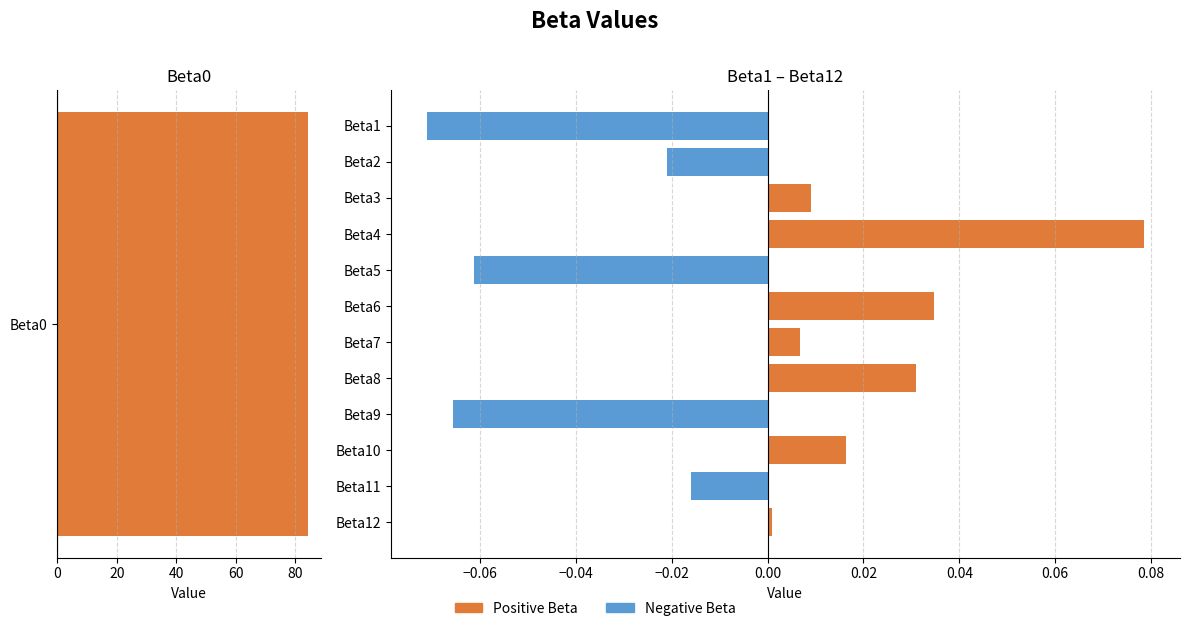

What position from the right is 6?

6